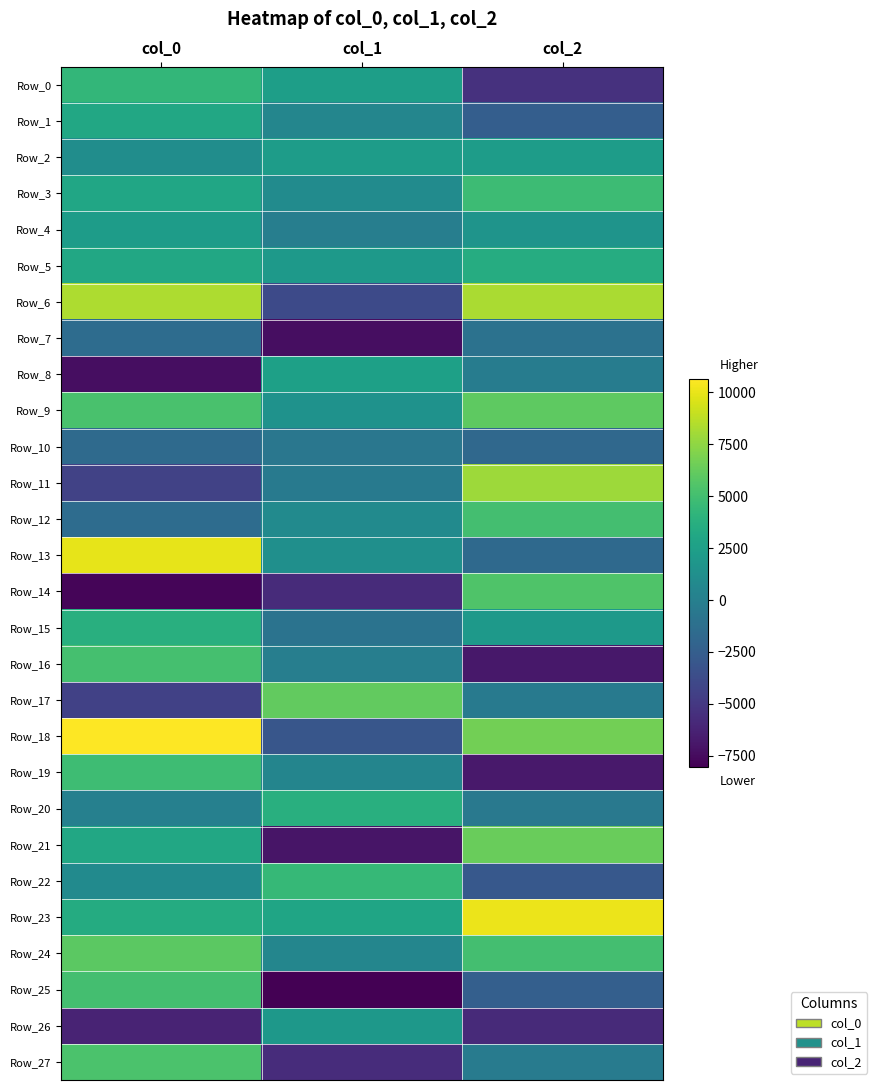

Reading left to right, what are all the values shown in this chart?

Row_0: col_0=4299.3	col_1=2426.1	col_2=-5410.0
Row_1: col_0=3112.0	col_1=498.9	col_2=-2463.8
Row_2: col_0=1107.4	col_1=2301.9	col_2=2257.5
Row_3: col_0=3000.6	col_1=944.3	col_2=4735.1
Row_4: col_0=2291.6	col_1=-59.7	col_2=1581.6
Row_5: col_0=3178.7	col_1=1992.7	col_2=3495.9
Row_6: col_0=8314.3	col_1=-3879.9	col_2=8249.5
Row_7: col_0=-1414.8	col_1=-7339.0	col_2=-1028.1
Row_8: col_0=-7381.4	col_1=2548.4	col_2=-193.8
Row_9: col_0=5291.9	col_1=1447.1	col_2=6006.7
Row_10: col_0=-1604.5	col_1=-671.9	col_2=-1761.9
Row_11: col_0=-4394.5	col_1=-434.3	col_2=7861.8
Row_12: col_0=-1458.2	col_1=854.7	col_2=5074.6
Row_13: col_0=9949.7	col_1=1263.7	col_2=-1678.6
Row_14: col_0=-7817.9	col_1=-5755.9	col_2=5508.8
Row_15: col_0=3699.9	col_1=-918.5	col_2=1961.7
Row_16: col_0=5101.8	col_1=-96.8	col_2=-6883.6
Row_17: col_0=-4434.5	col_1=6133.6	col_2=-393.6
Row_18: col_0=10629.7	col_1=-3070.2	col_2=6684.3
Row_19: col_0=4851.5	col_1=415.2	col_2=-6796.9
Row_20: col_0=109.7	col_1=3696.9	col_2=-478.3
Row_21: col_0=3139.8	col_1=-7017.0	col_2=6384.9
Row_22: col_0=912.9	col_1=4460.9	col_2=-2885.3
Row_23: col_0=3444.0	col_1=2906.1	col_2=10101.2
Row_24: col_0=5923.0	col_1=519.0	col_2=5052.9
Row_25: col_0=5031.1	col_1=-8056.8	col_2=-2419.6
Row_26: col_0=-6215.4	col_1=1930.3	col_2=-5841.1
Row_27: col_0=5332.6	col_1=-5690.6	col_2=-276.0